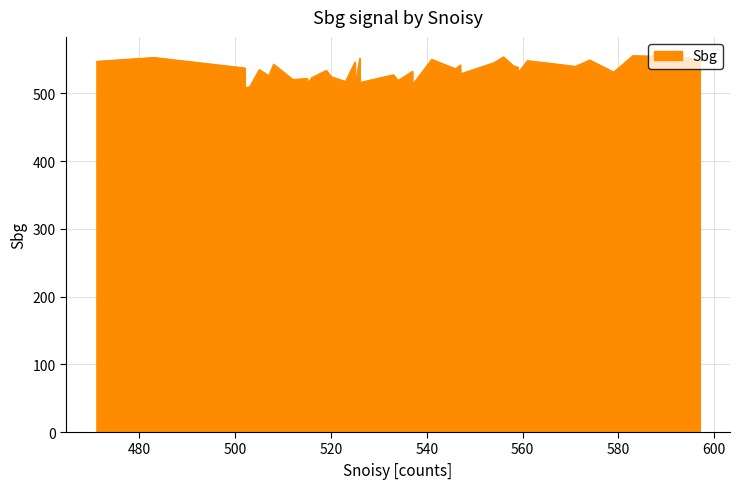

What is the sum of all values?

21366.8